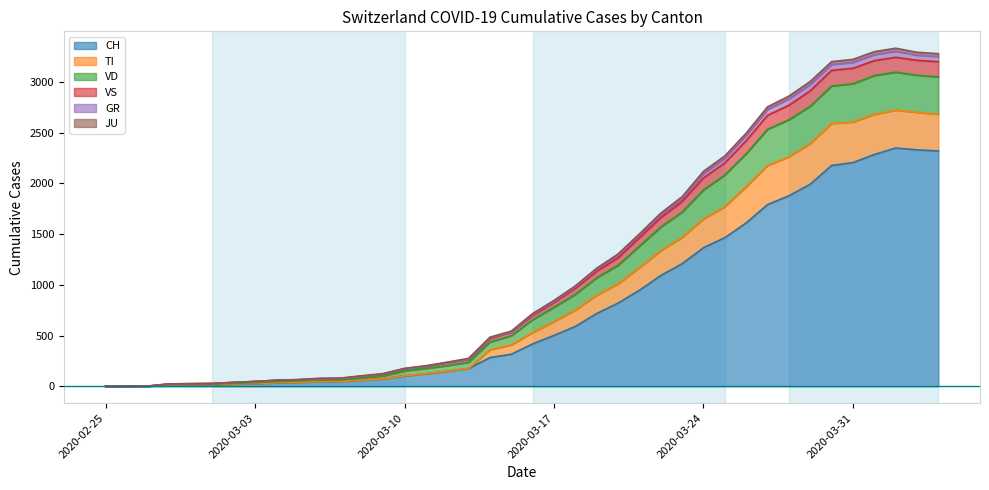

What is the maximum value for CH?

2349